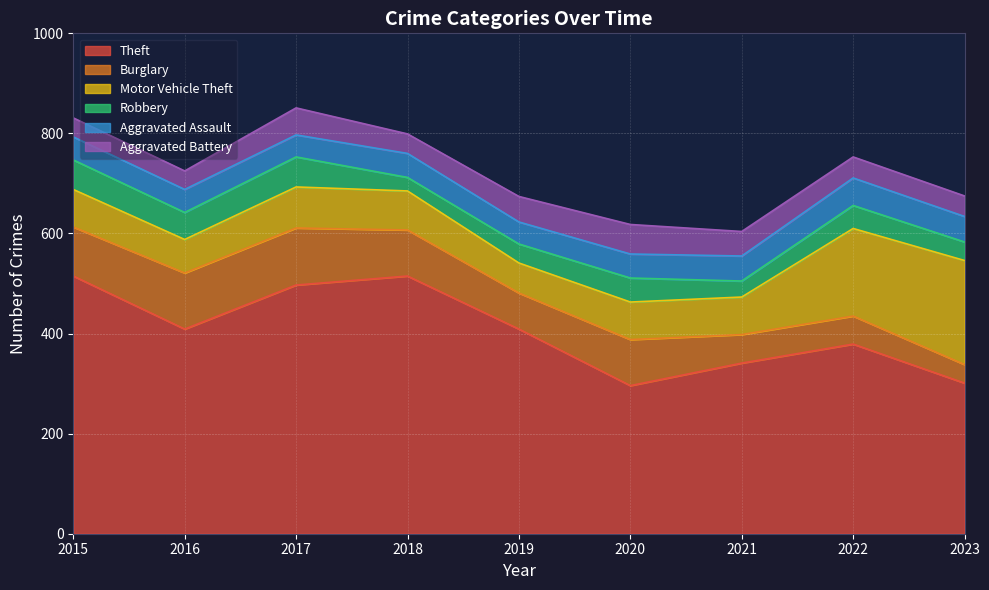

At which label does Theft first exceed 409?

2015